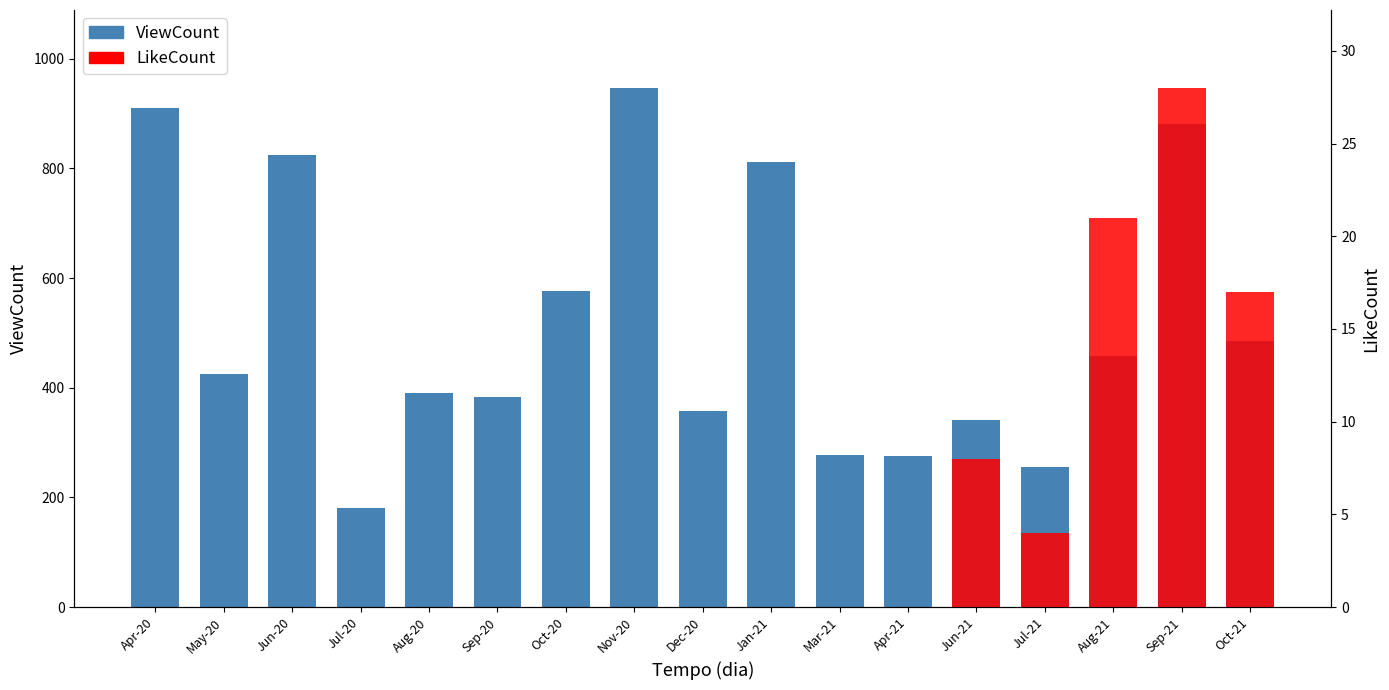

List the labels in order of value, smallest first.

Jul-20, Jul-21, Apr-21, Mar-21, Jun-21, Dec-20, Sep-20, Aug-20, May-20, Aug-21, Oct-21, Oct-20, Jan-21, Jun-20, Sep-21, Apr-20, Nov-20